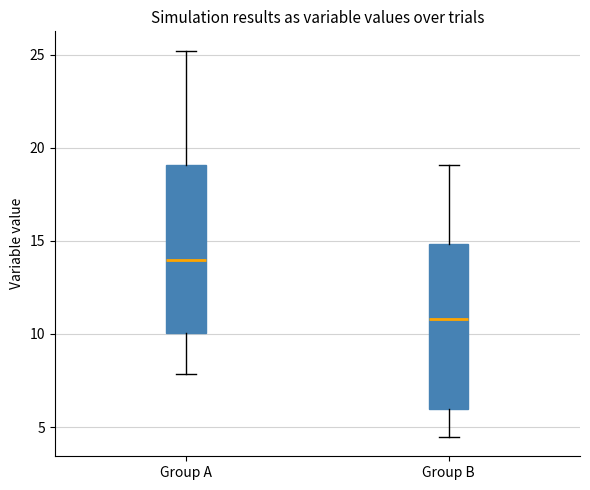

Reading left to right, read every box against the y-axis: the position of its median line, the range the box covers, and the ends of its whiskers. The values are not printed on the chart, so give them approximately, as read against the axis.

Group A: median 14.0, box 10.0 to 19.0, whiskers 8.0 to 25.0
Group B: median 11.0, box 6.0 to 15.0, whiskers 4.5 to 19.0